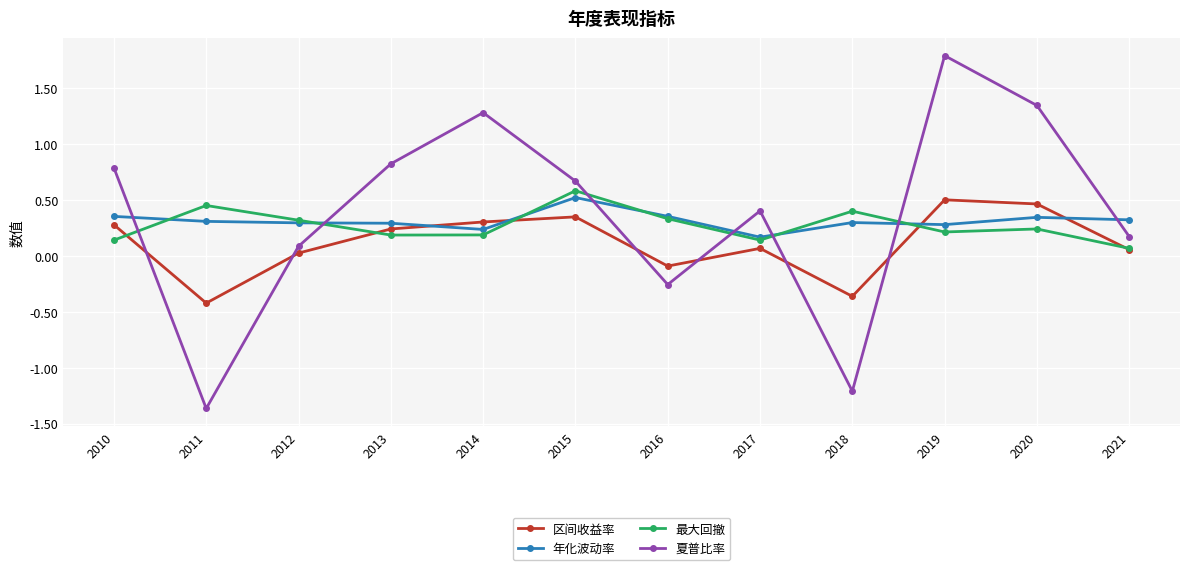

Which label corresponds to the smallest value in the chart?

2011